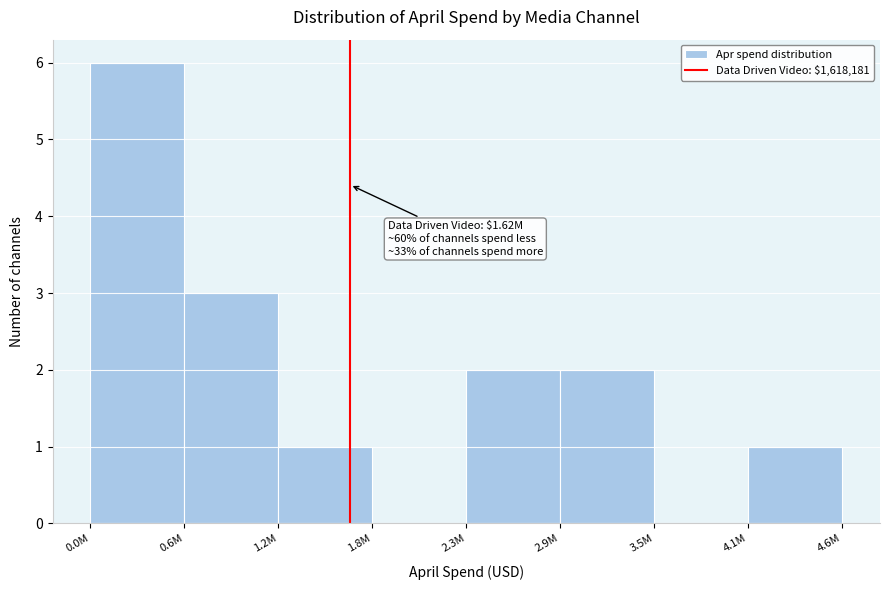

Reading left to right, transcribe all the data shown in this chart.

0.0M=6	0.6M=3	1.2M=1	1.8M=0	2.3M=2	2.9M=2	3.5M=0	4.1M=1